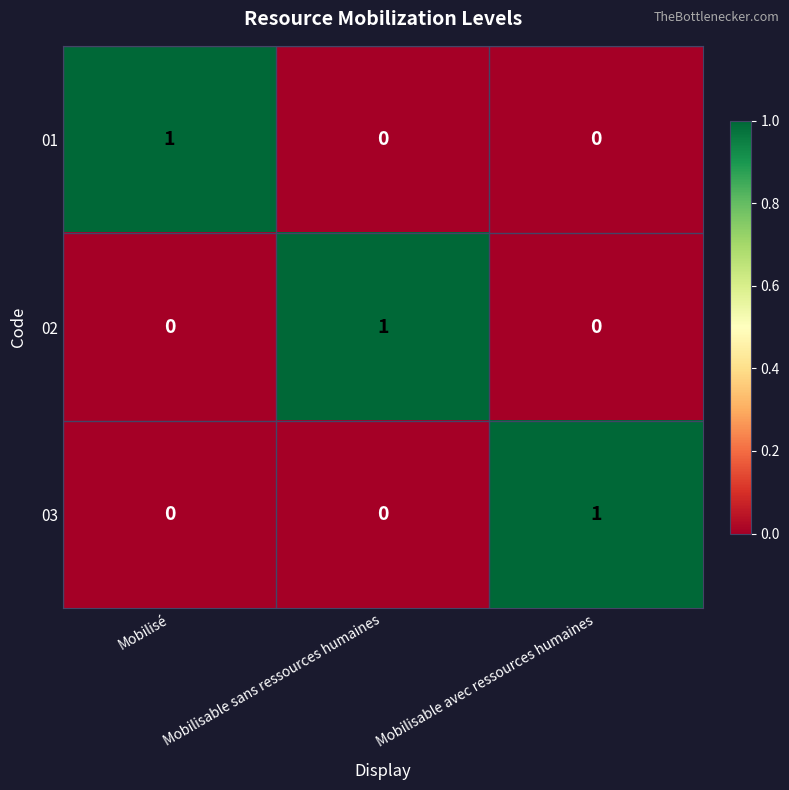

What is the difference between the highest and lowest values at Mobilisé?

1